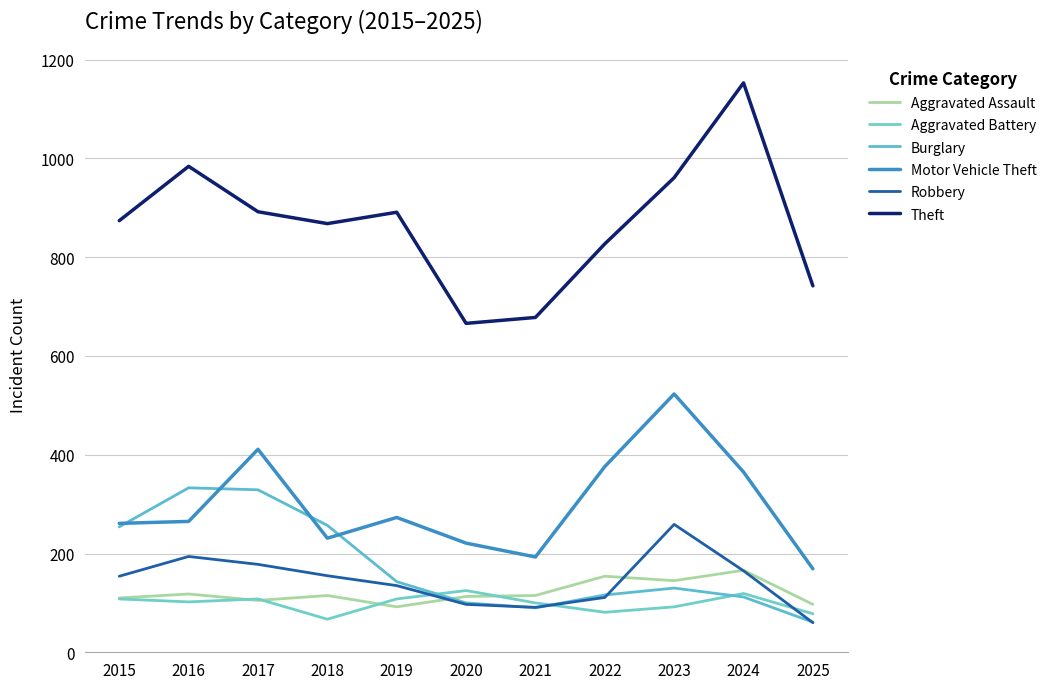

Where do Aggravated Assault and Burglary first cross each other?

2019 and 2020